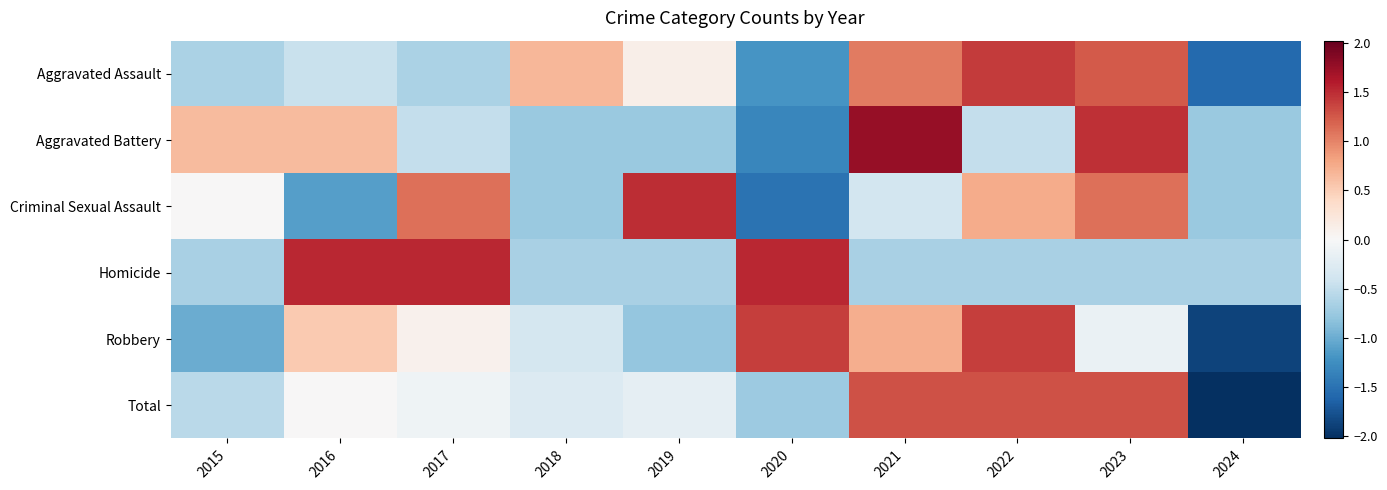

What is the spread (max minus min) of values at 2016?

2.6